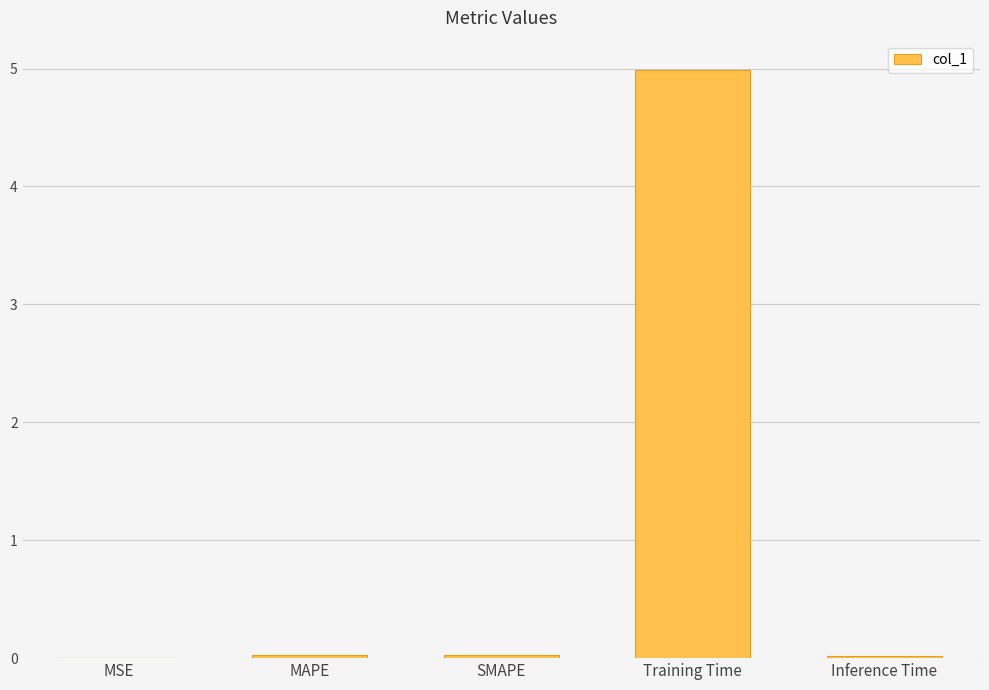

What is the sum of all values?

5.1